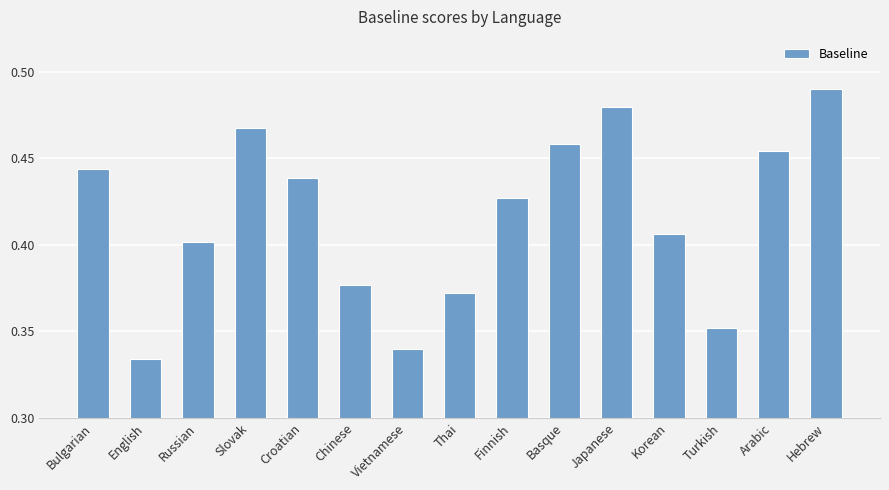

True or false: the data shows 0.2 at Turkish.

False